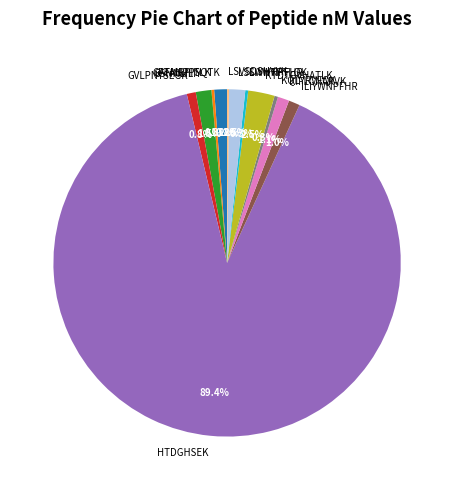

To the nearest percent, what is the difference between the largest and smallest slice percentages?

89%